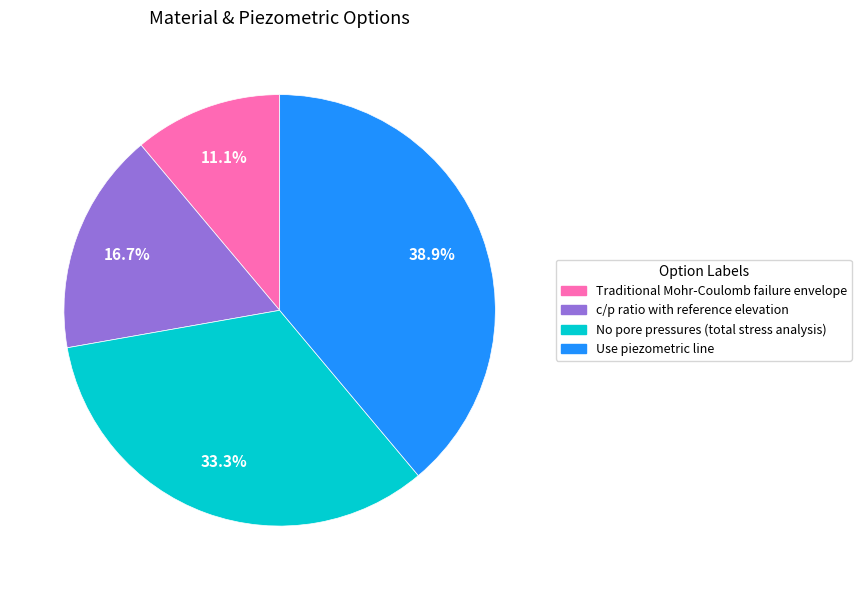

To the nearest percent, what is the average slice percentage?

25%